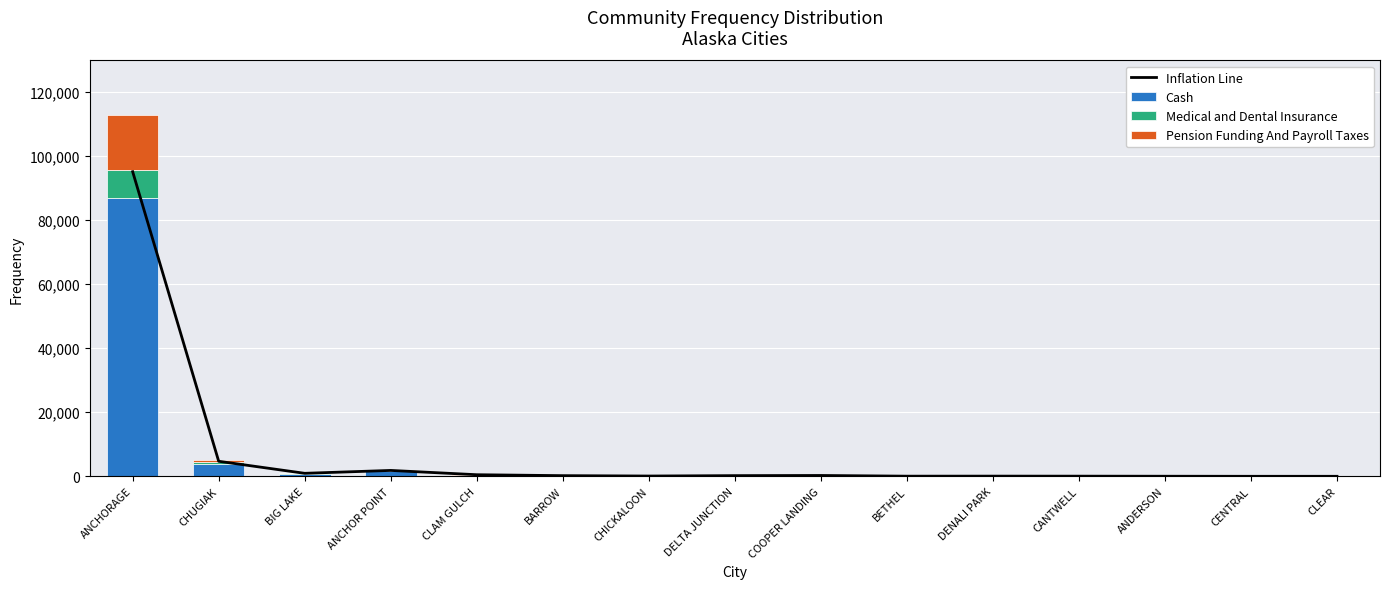

Reading right to left, list all the values displayed in this chart.

Inflation Line: 18	17	38	62	73	58	275	225	100	220	510	1850	950	4700	95000
Cash: 16	15	34	56	65	51	246	201	90	196	452	1614	830	3999	86747
Medical and Dental Insurance: 1	1	3	5	6	5	24	20	9	19	45	161	83	399	8674
Pension Funding And Payroll Taxes: 3	3	6	11	13	10	49	40	18	39	90	322	166	799	17349